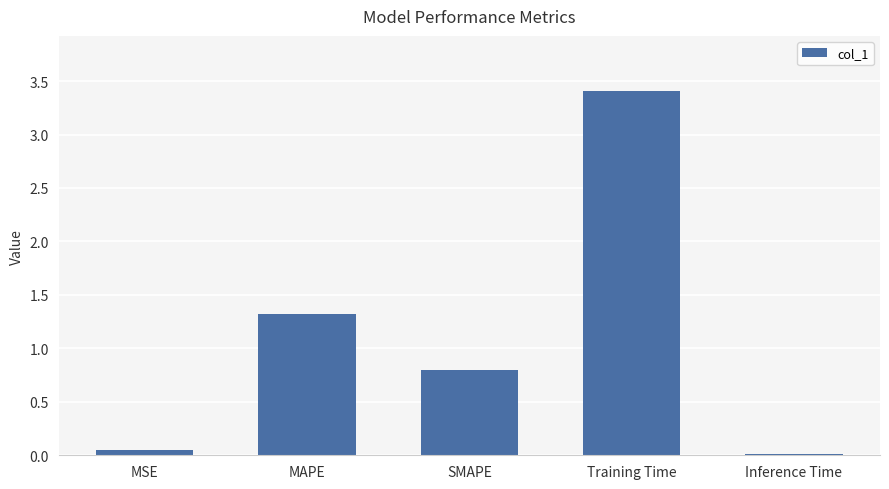

The chart shows a value of 3.4 at Training Time. True or false?

True